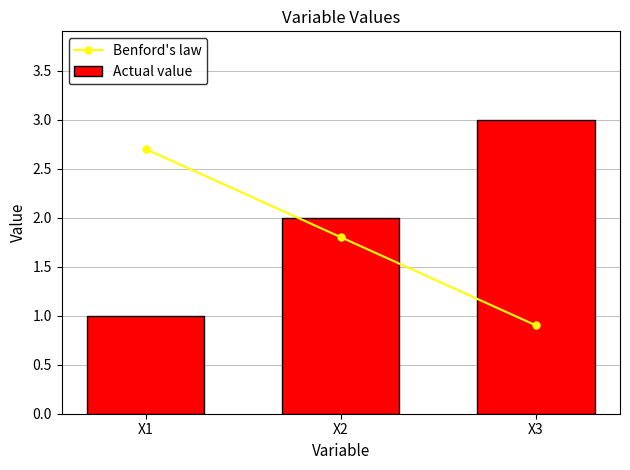

What is the maximum value for Benford's law?

2.7